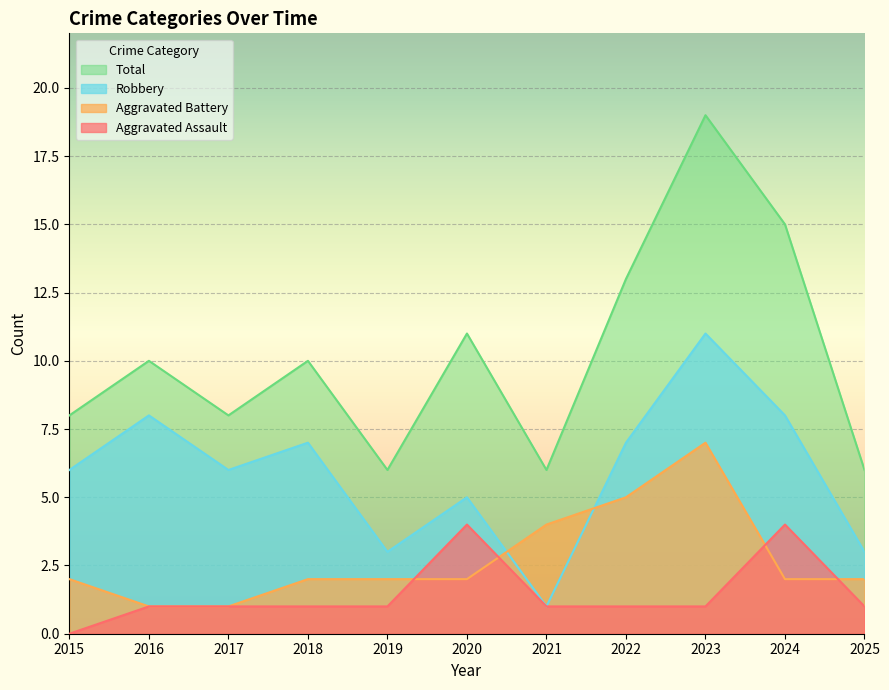

What is the total value across all series at 2022?

26